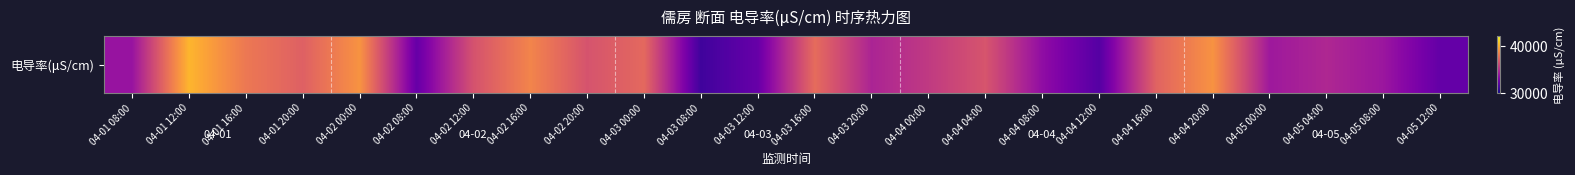

Reading left to right, list all the values displayed in this chart.

04-01 08:00=33867.0	04-01 12:00=40069.7	04-01 16:00=37978.0	04-01 20:00=37059.2	04-02 00:00=38951.9	04-02 08:00=32296.9	04-02 12:00=36490.5	04-02 16:00=38432.3	04-02 20:00=36532.1	04-03 00:00=37392.7	04-03 08:00=31169.7	04-03 12:00=32320.0	04-03 16:00=37510.8	04-03 20:00=34573.1	04-04 00:00=35485.2	04-04 04:00=36582.2	04-04 08:00=33603.6	04-04 12:00=31782.7	04-04 16:00=37162.9	04-04 20:00=38935.5	04-05 00:00=34083.5	04-05 04:00=34707.8	04-05 08:00=33976.9	04-05 12:00=32203.8